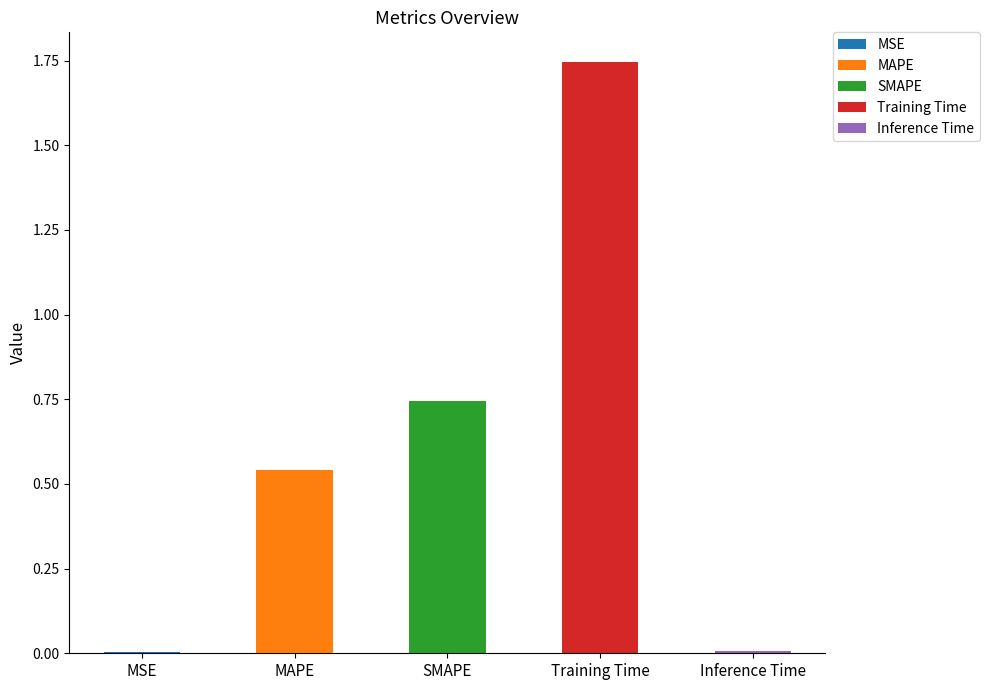

Is it true that the value at MSE is 0.0?

True